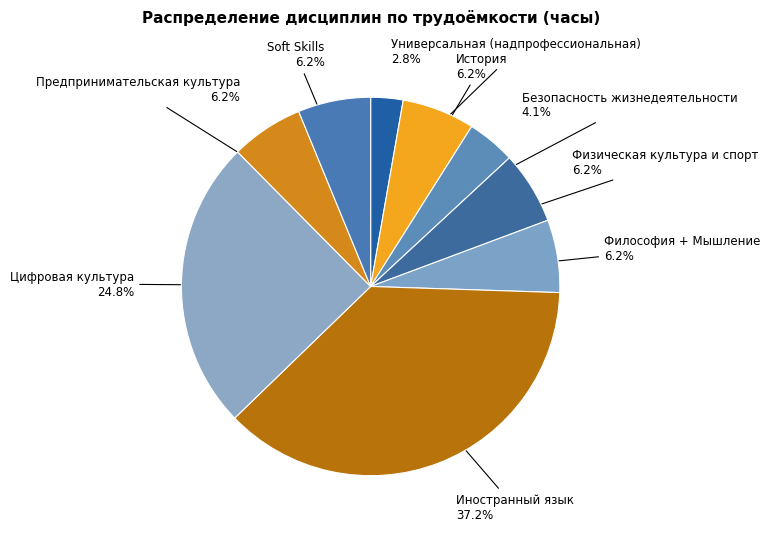

To the nearest percent, what is the average slice percentage?

11%